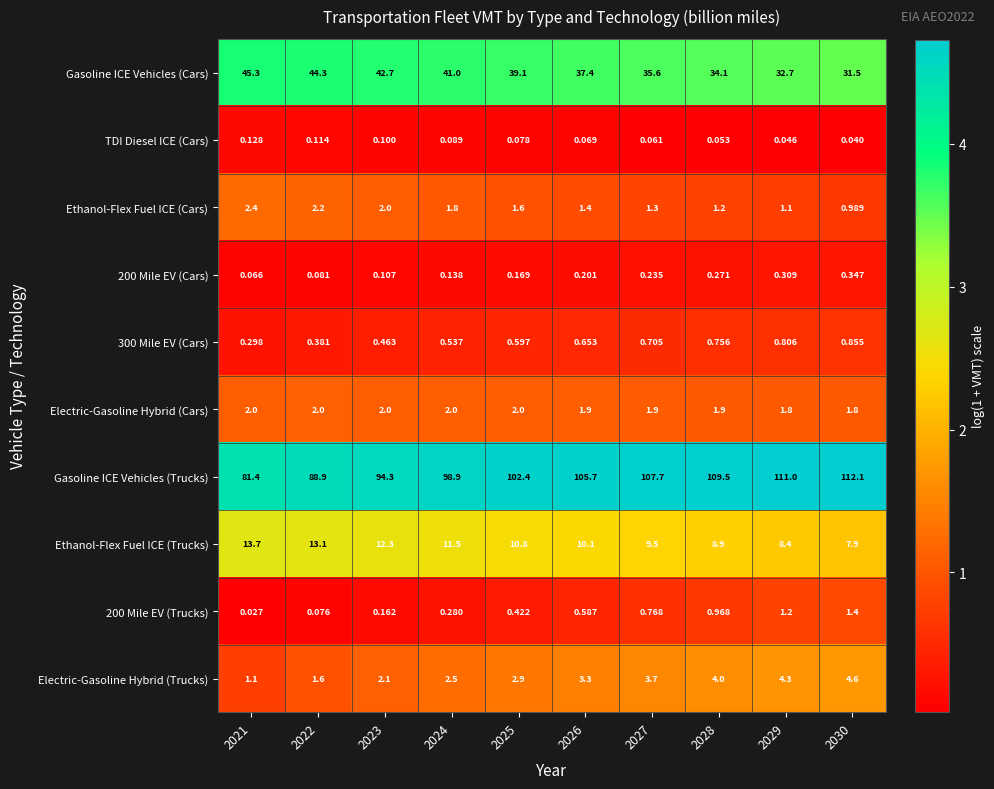

What is the difference between the highest and lowest values at 2022?

88.8